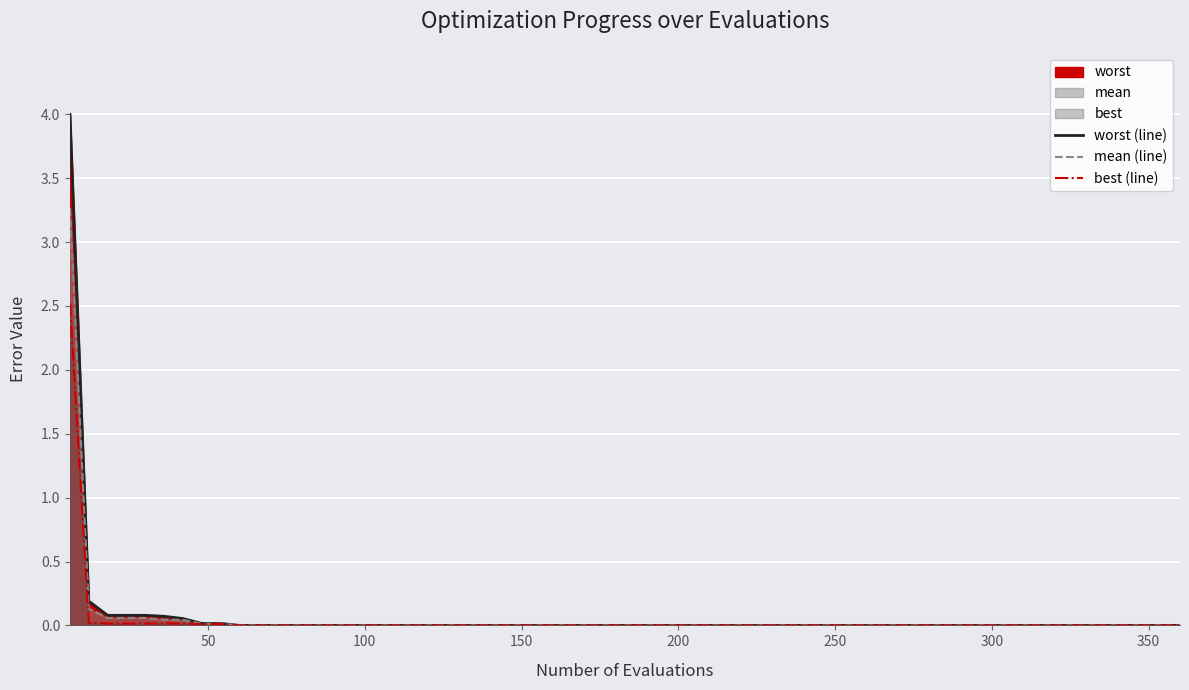

True or false: best (line) has more than 2 interior local peaks.

False